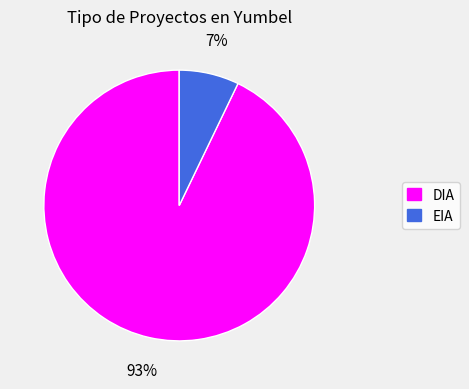

How many slices are in this pie chart?

2